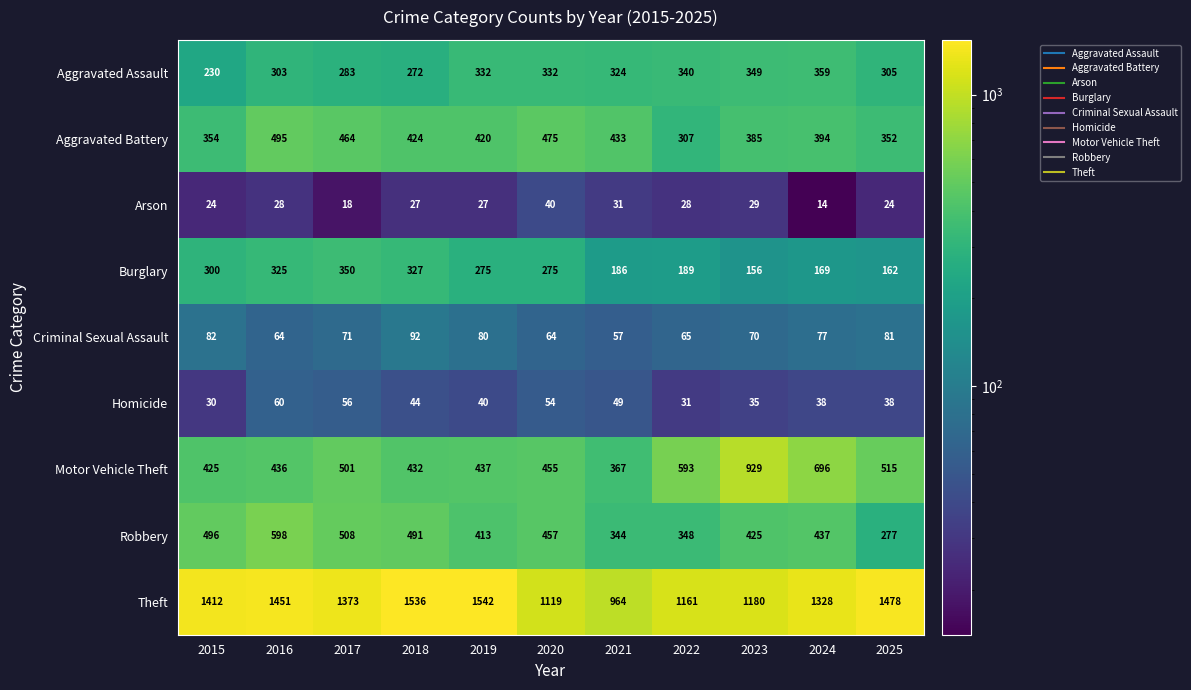

What is the difference between the maximum and minimum values in the Aggravated Assault series?

129